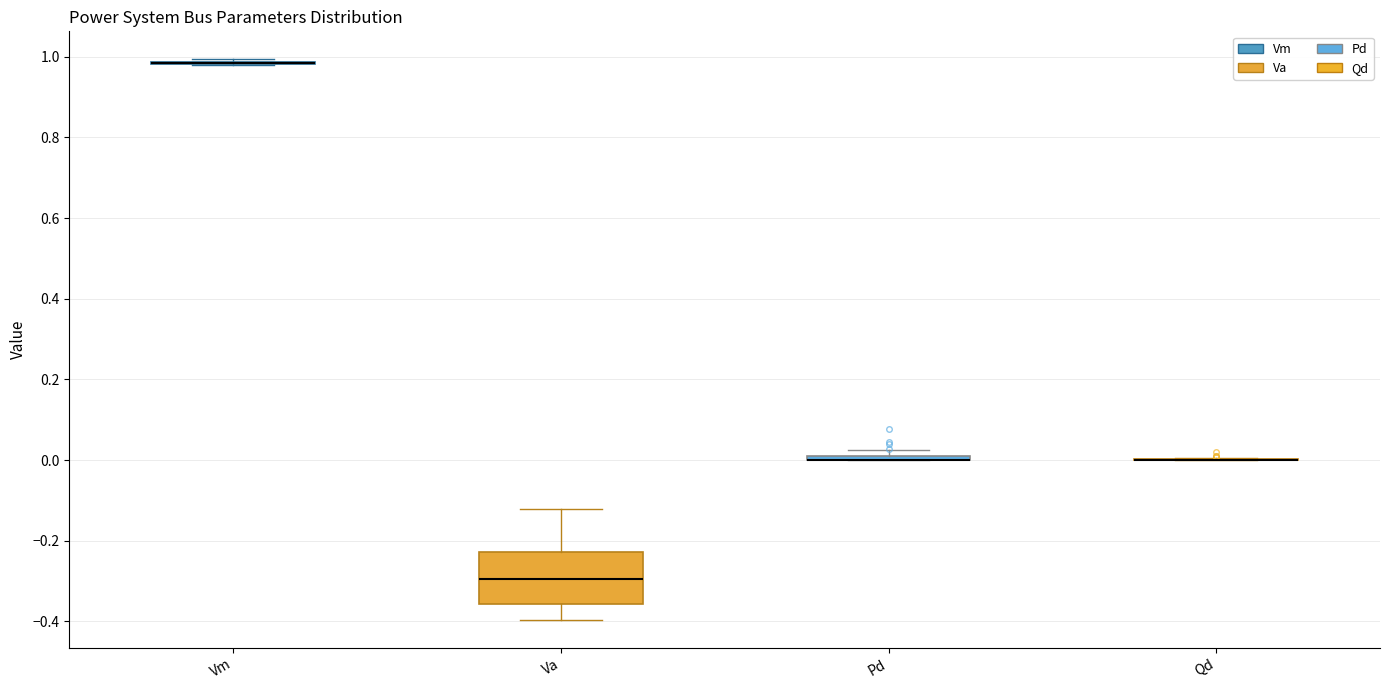

Which box is the tallest, from its lower edge to its upper edge?

Va